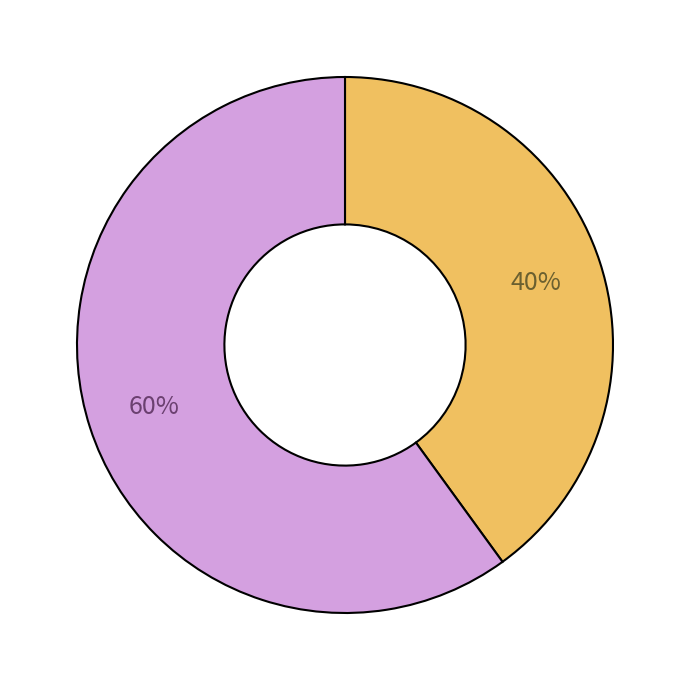

Is there a majority slice in this chart?

Yes